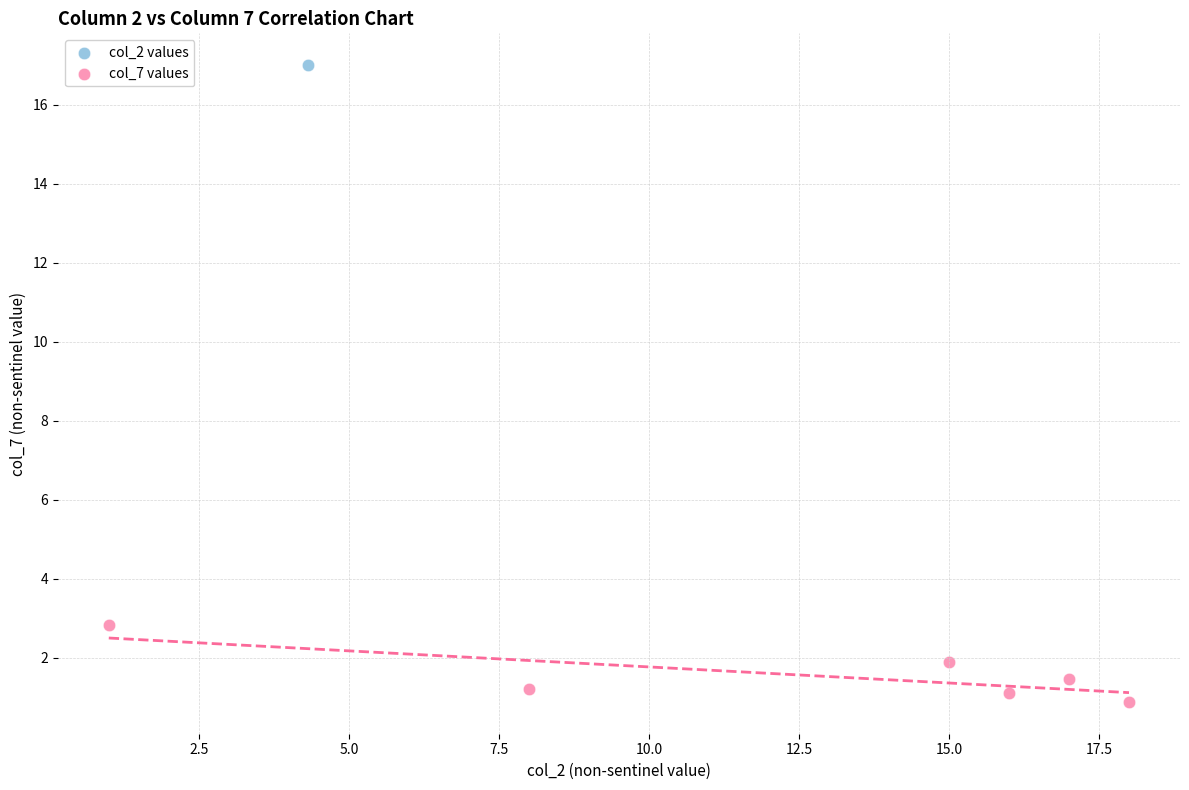

What are all the series names shown in the legend?

col_2 values, col_7 values